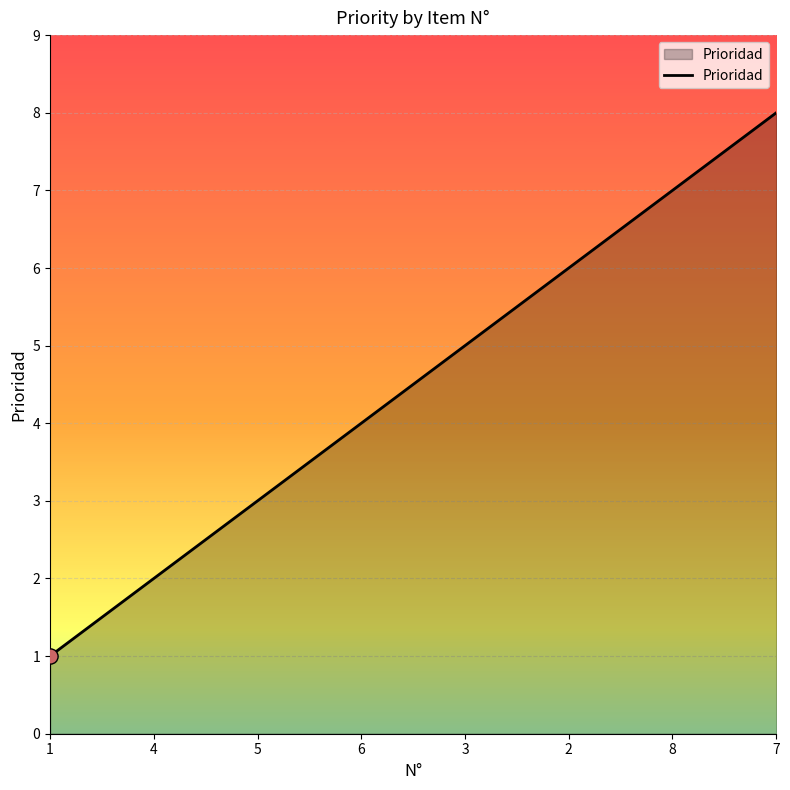

What is the change in value from 4 to 5?

+1